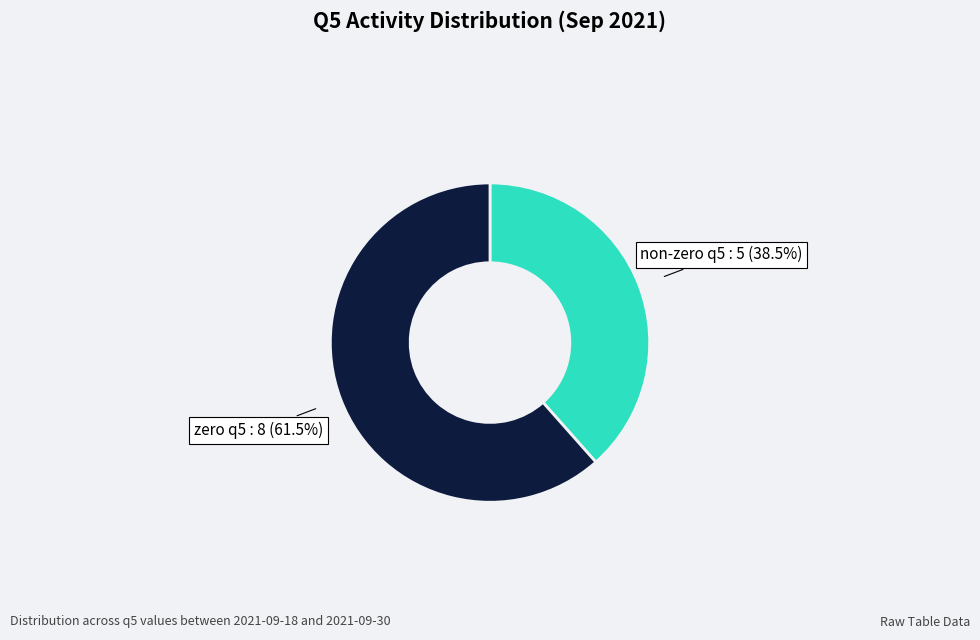

Is there any slice that represents more than half of the pie?

Yes